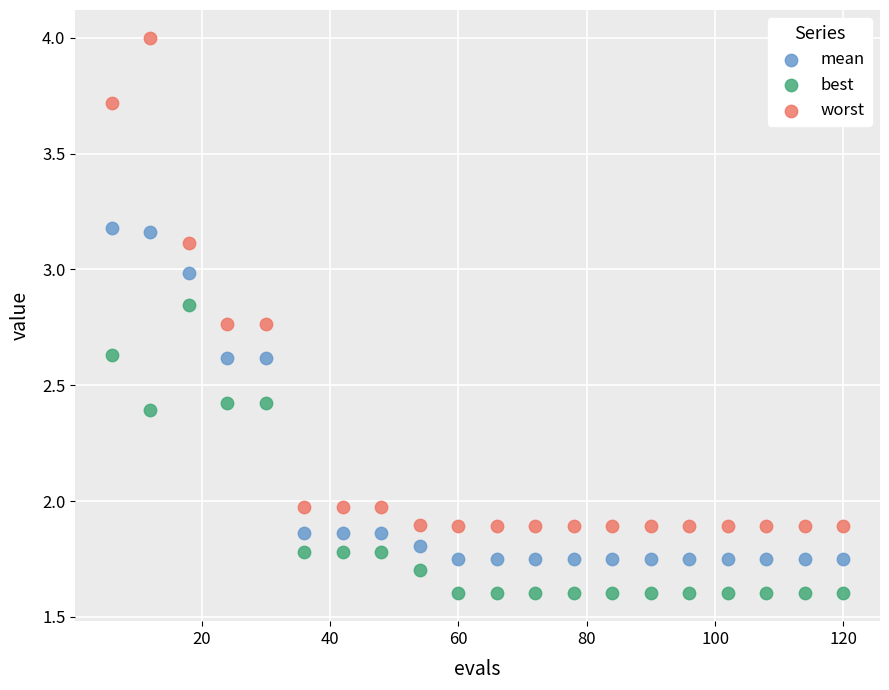

Which series reaches the minimum Y coordinate?

best